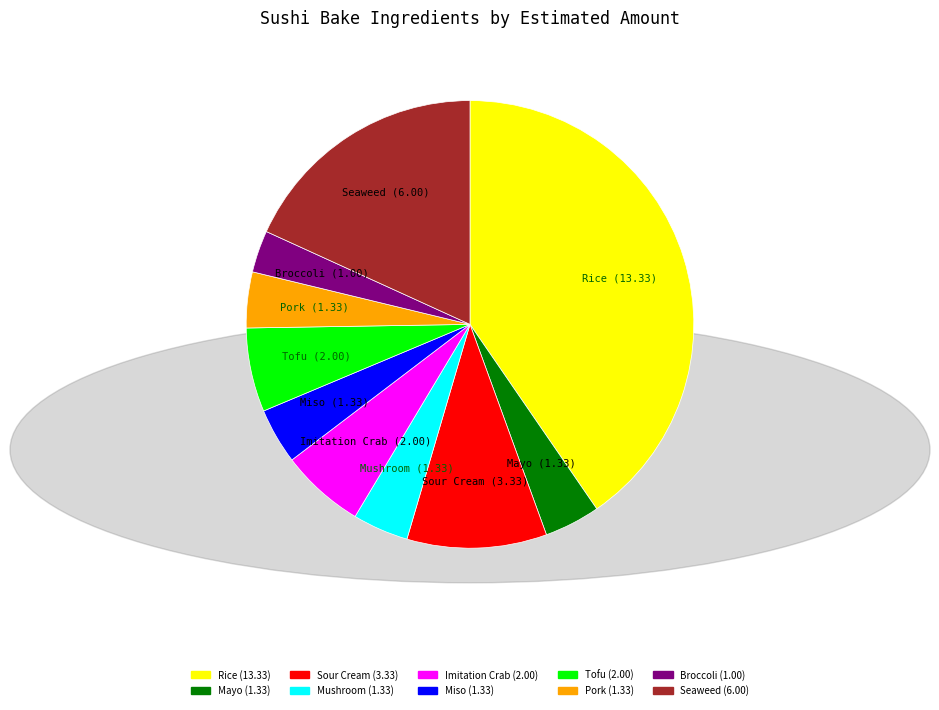

What is the largest slice in the pie chart?

Rice